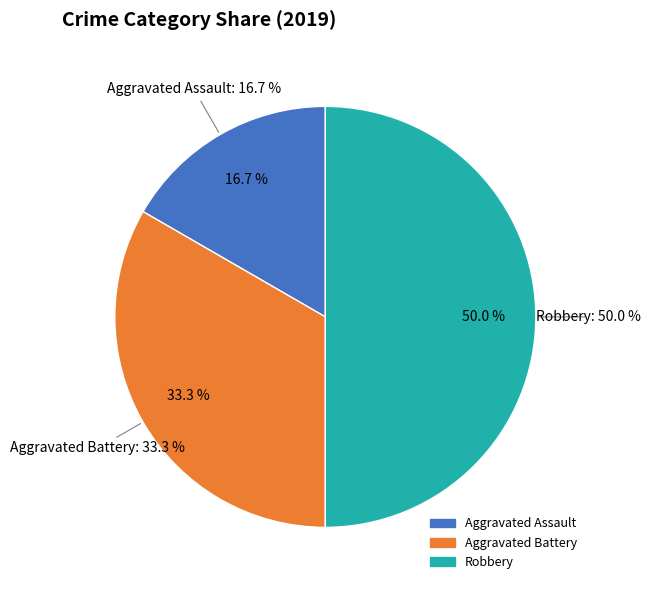

Is it true that Robbery is 64% of the pie?

False